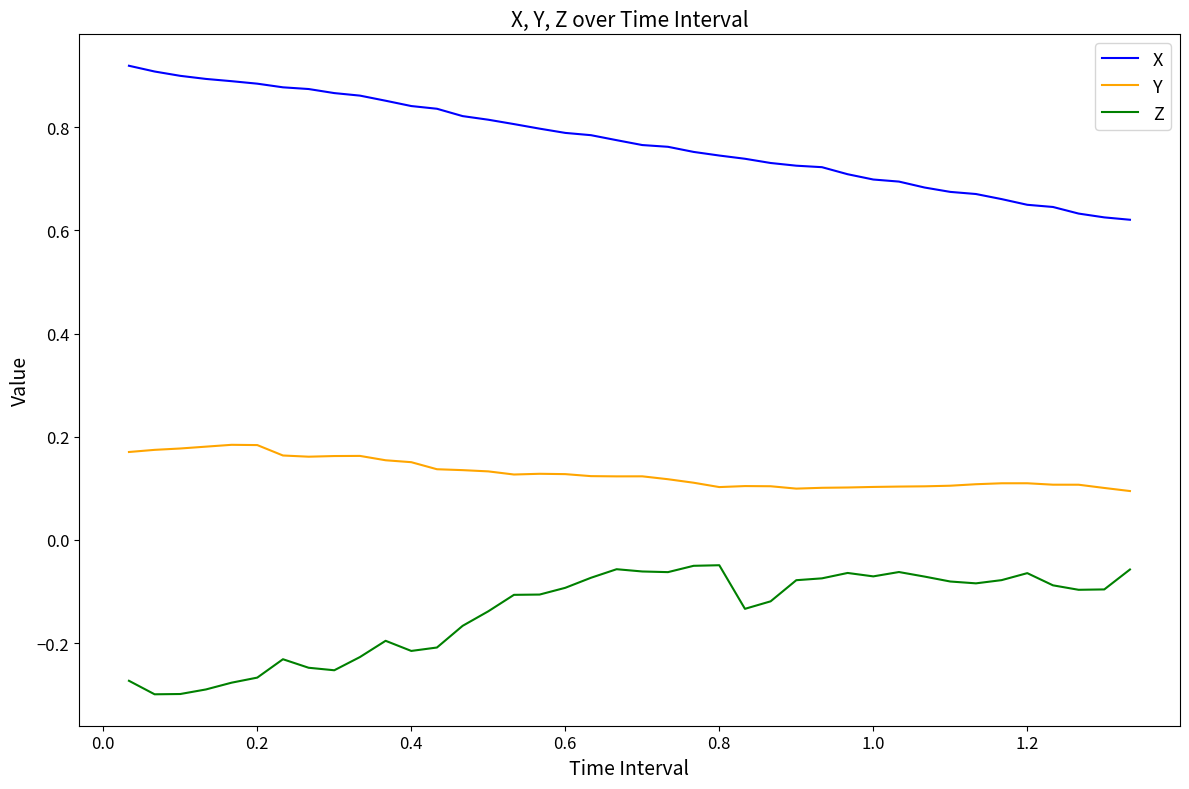

What is the difference between the maximum and minimum values in the X series?

0.3